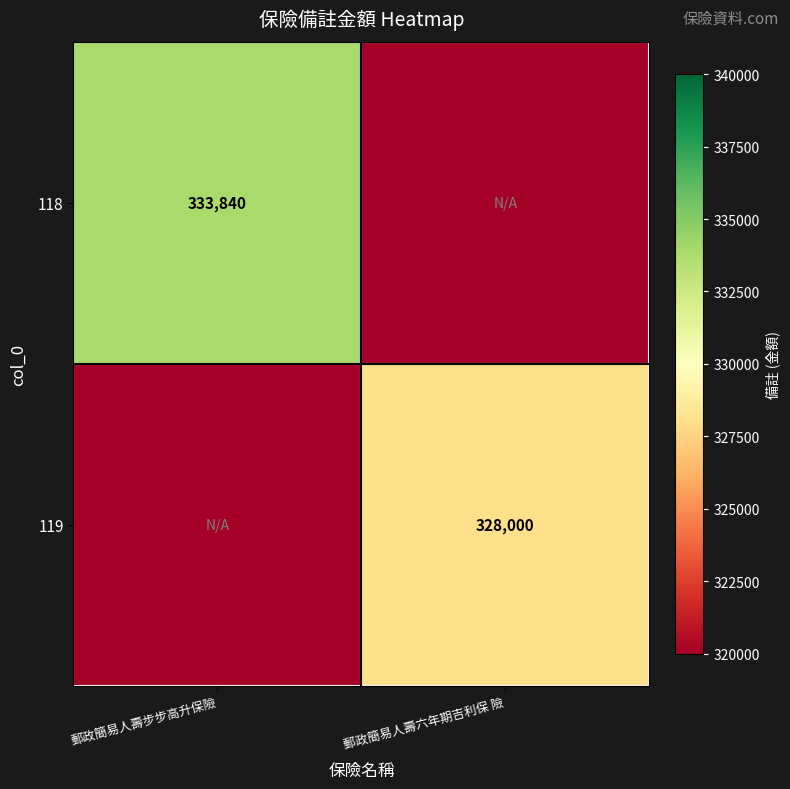

At which category is the sum across all series the highest?

郵政簡易人壽步步高升保險